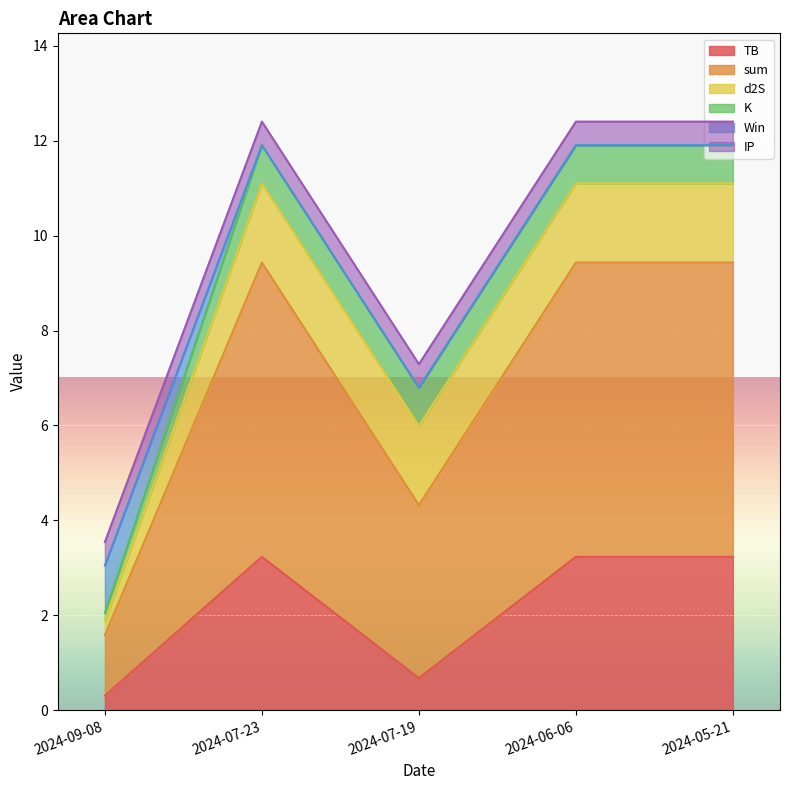

Count the d2S values in the range 1 to 2.

4